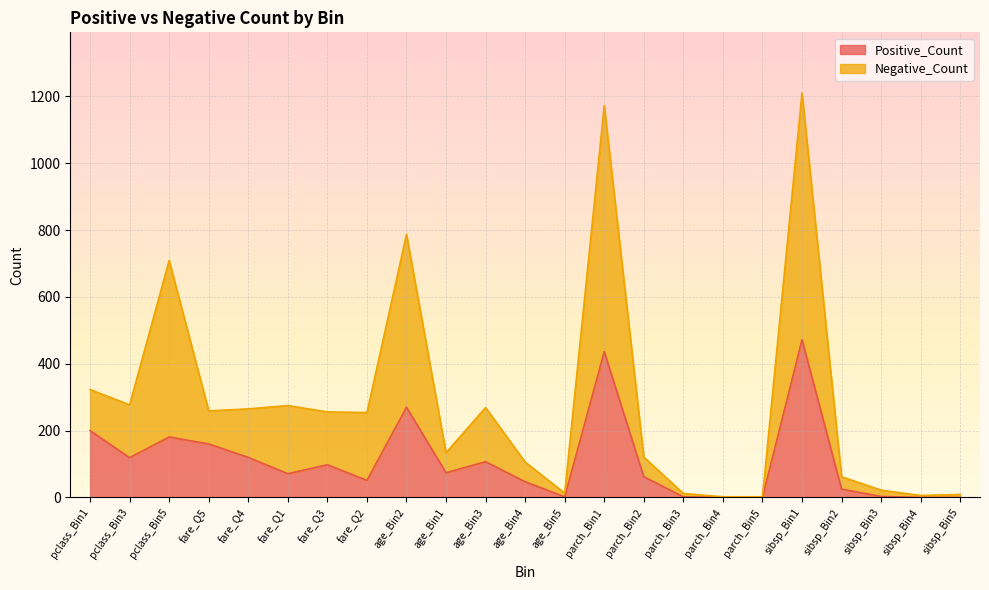

Which series changed the most between parch_Bin1 and sibsp_Bin5?

Negative_Count